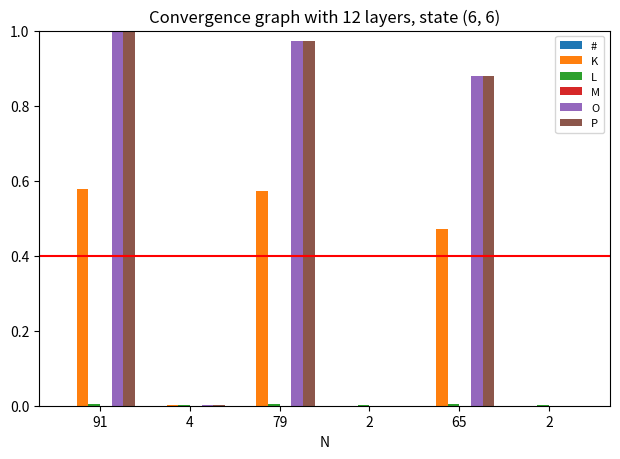

How many data points does each series have?

6